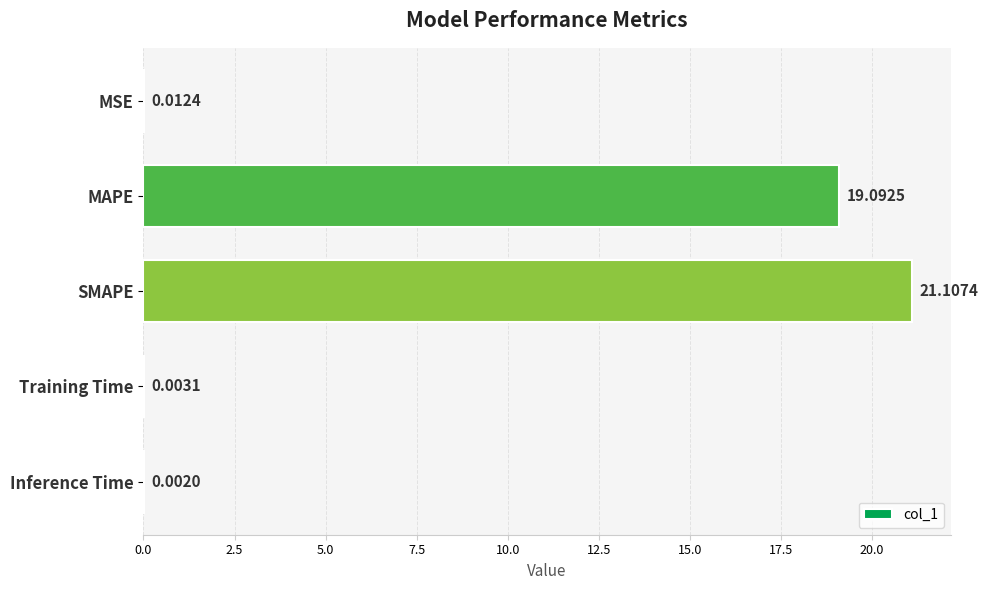

What is the sum of all values?

40.2